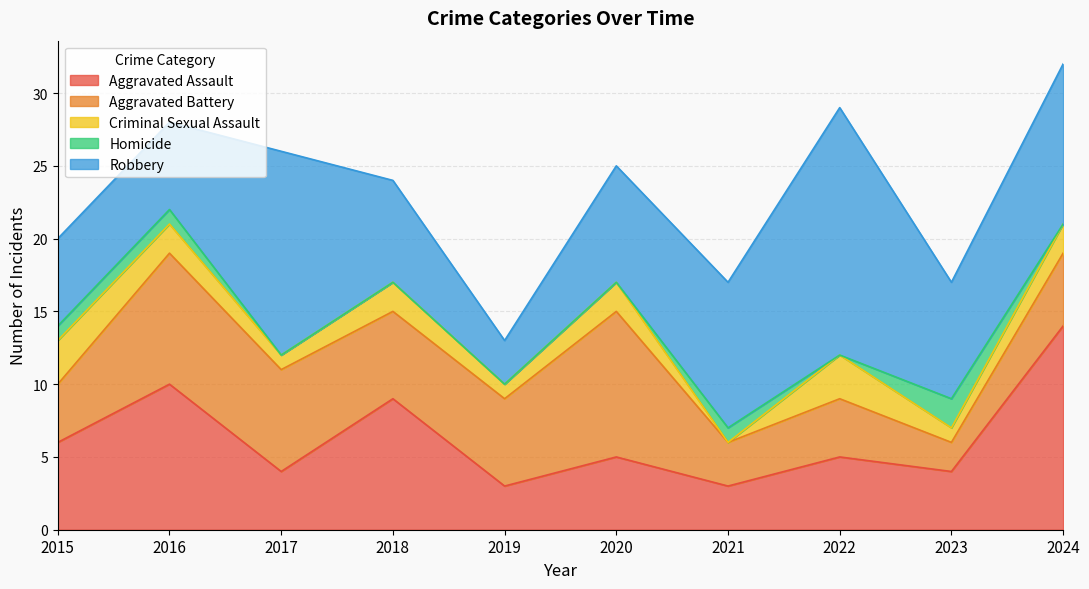

What is the difference between the Aggravated Battery values at 2015 and 2017?

3